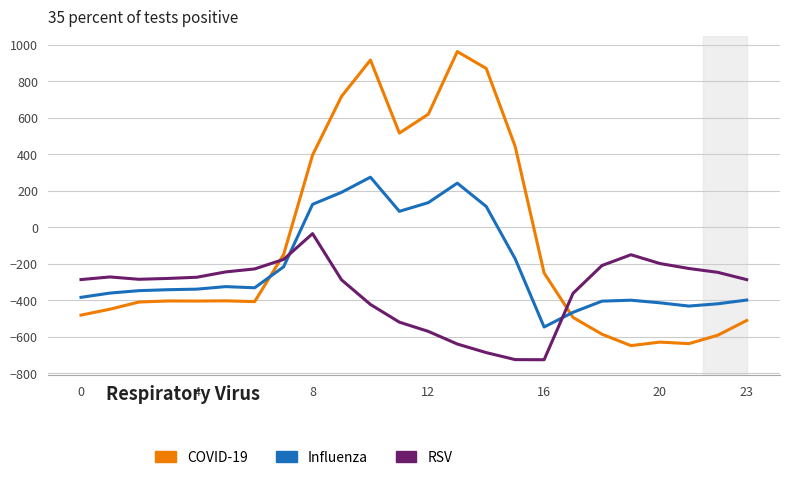

What is the difference between the maximum and second lowest values in the Influenza series?

740.7